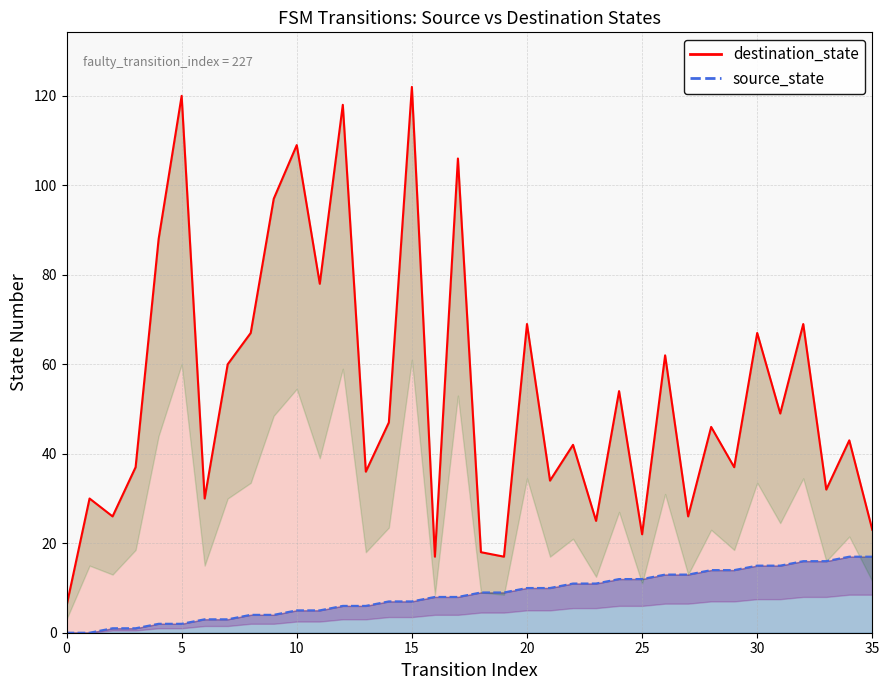

Which series has the largest total across all categories?

destination_state